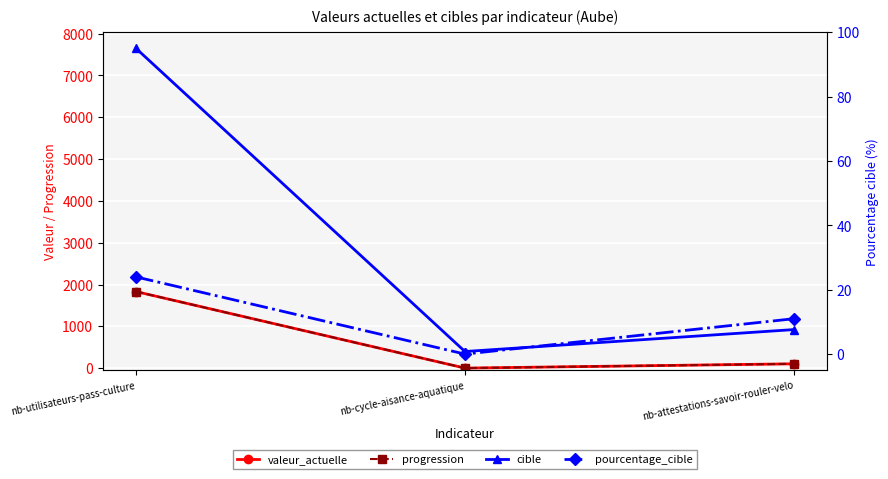

Is this an area chart (filled region under the line)?

No